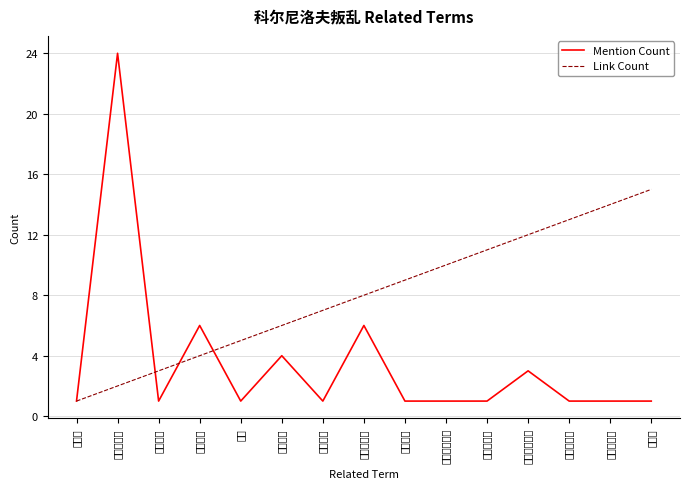

How many interior local valleys does the Mention Count series have?

3